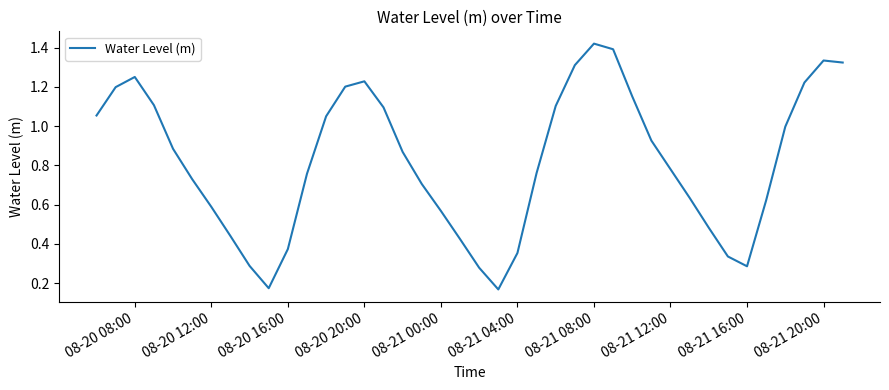

How many lines are shown in the chart?

1